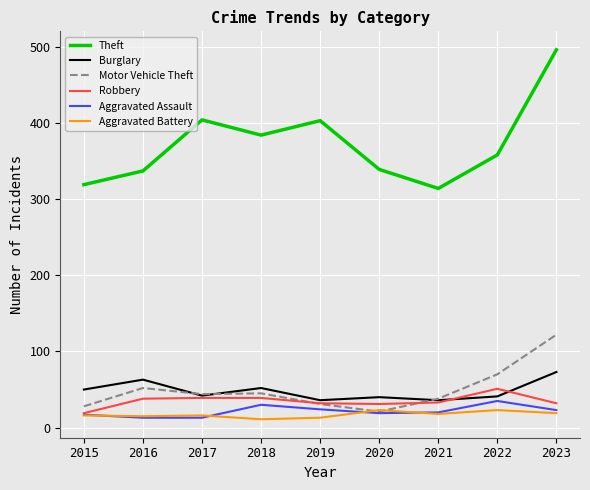

True or false: Theft and Aggravated Battery cross at least once.

False